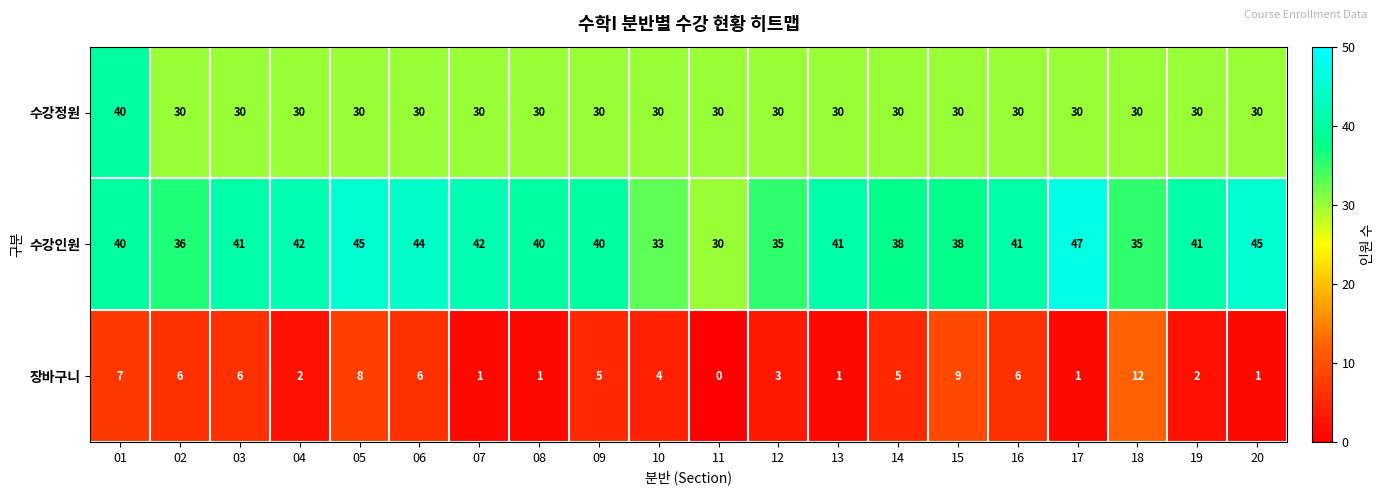

What is the minimum value for 수강정원?

30